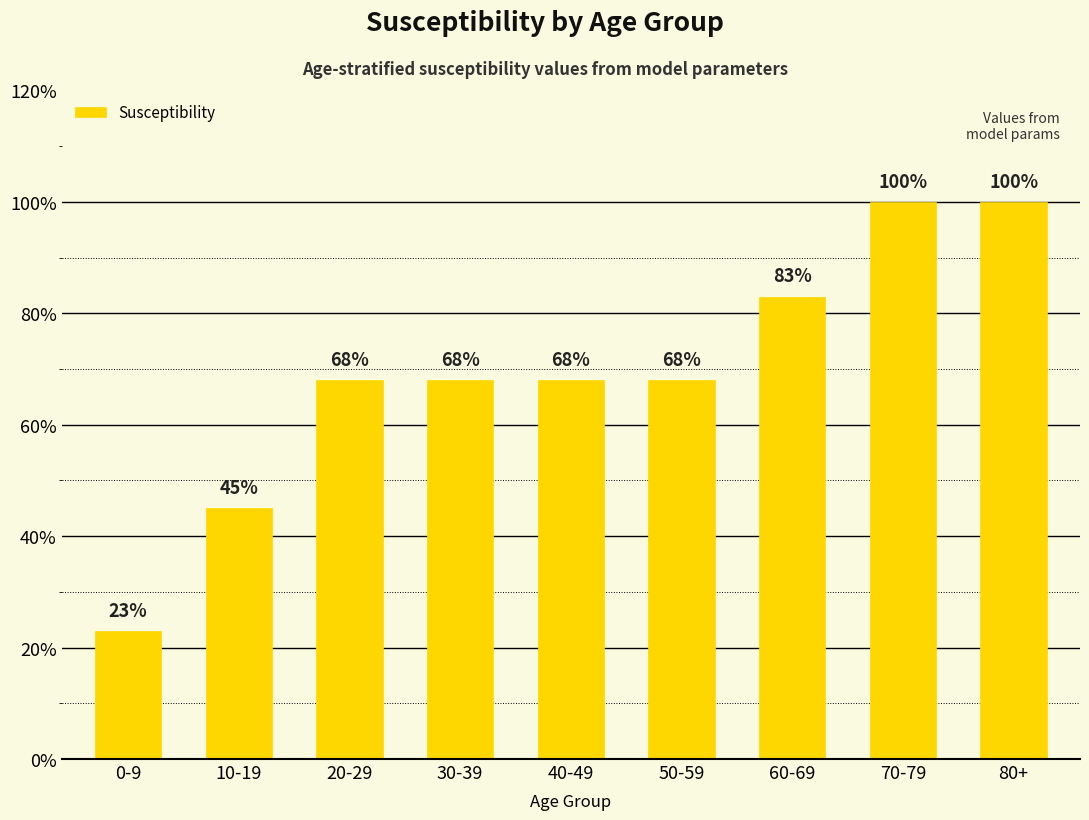

True or false: the data shows 0.2 at 60-69.

False